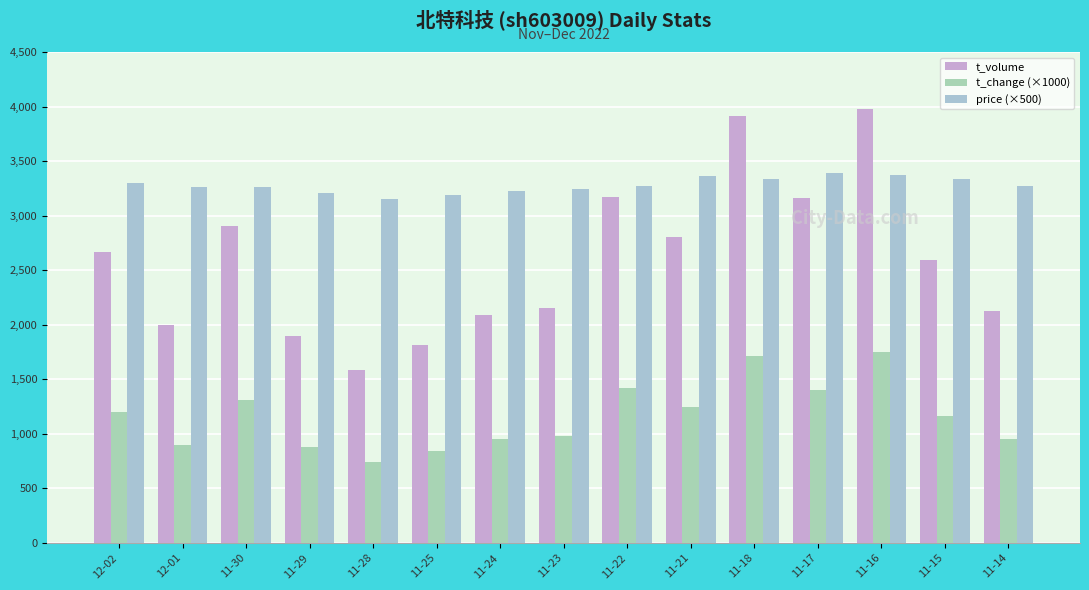

What is the sum of all t_volume values?

38856